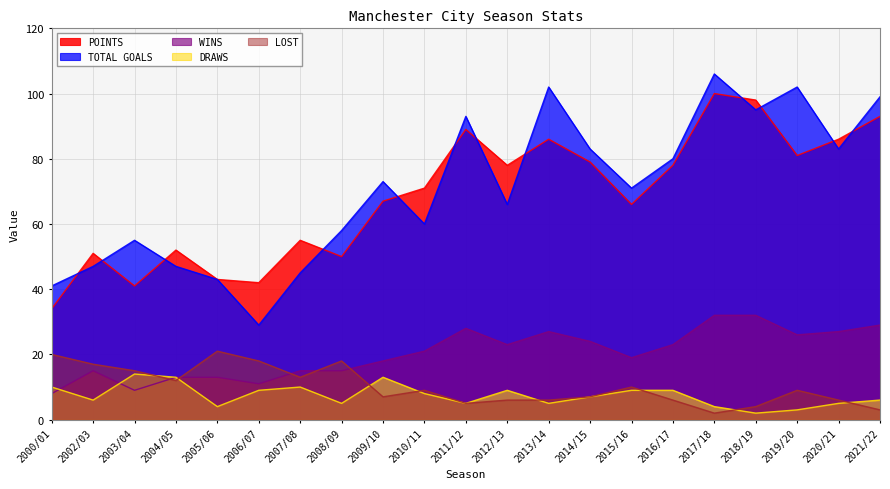

Reading right to left, transcribe all the data shown in this chart.

POINTS: 2021/22=93	2020/21=86	2019/20=81	2018/19=98	2017/18=100	2016/17=78	2015/16=66	2014/15=79	2013/14=86	2012/13=78	2011/12=89	2010/11=71	2009/10=67	2008/09=50	2007/08=55	2006/07=42	2005/06=43	2004/05=52	2003/04=41	2002/03=51	2000/01=34
TOTAL GOALS: 2021/22=99	2020/21=83	2019/20=102	2018/19=95	2017/18=106	2016/17=80	2015/16=71	2014/15=83	2013/14=102	2012/13=66	2011/12=93	2010/11=60	2009/10=73	2008/09=58	2007/08=45	2006/07=29	2005/06=43	2004/05=47	2003/04=55	2002/03=47	2000/01=41
WINS: 2021/22=29	2020/21=27	2019/20=26	2018/19=32	2017/18=32	2016/17=23	2015/16=19	2014/15=24	2013/14=27	2012/13=23	2011/12=28	2010/11=21	2009/10=18	2008/09=15	2007/08=15	2006/07=11	2005/06=13	2004/05=13	2003/04=9	2002/03=15	2000/01=8
DRAWS: 2021/22=6	2020/21=5	2019/20=3	2018/19=2	2017/18=4	2016/17=9	2015/16=9	2014/15=7	2013/14=5	2012/13=9	2011/12=5	2010/11=8	2009/10=13	2008/09=5	2007/08=10	2006/07=9	2005/06=4	2004/05=13	2003/04=14	2002/03=6	2000/01=10
LOST: 2021/22=3	2020/21=6	2019/20=9	2018/19=4	2017/18=2	2016/17=6	2015/16=10	2014/15=7	2013/14=6	2012/13=6	2011/12=5	2010/11=9	2009/10=7	2008/09=18	2007/08=13	2006/07=18	2005/06=21	2004/05=12	2003/04=15	2002/03=17	2000/01=20